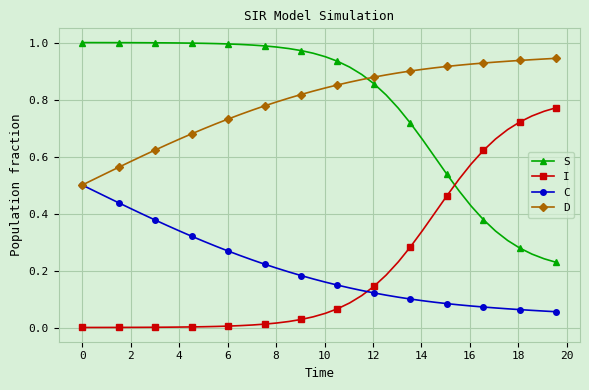

True or false: S and I cross at least once.

True